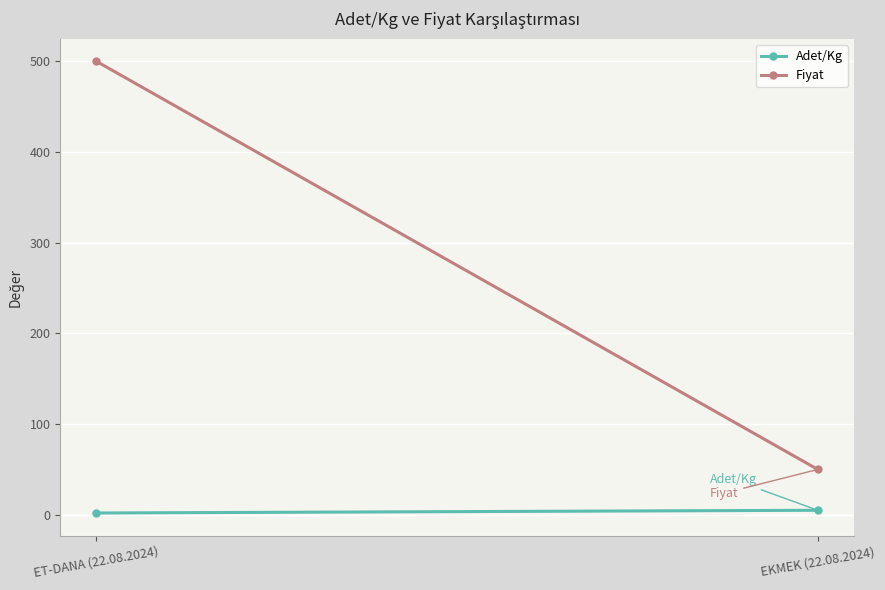

Reading left to right, list all the values displayed in this chart.

Adet/Kg: 2	5
Fiyat: 500	50